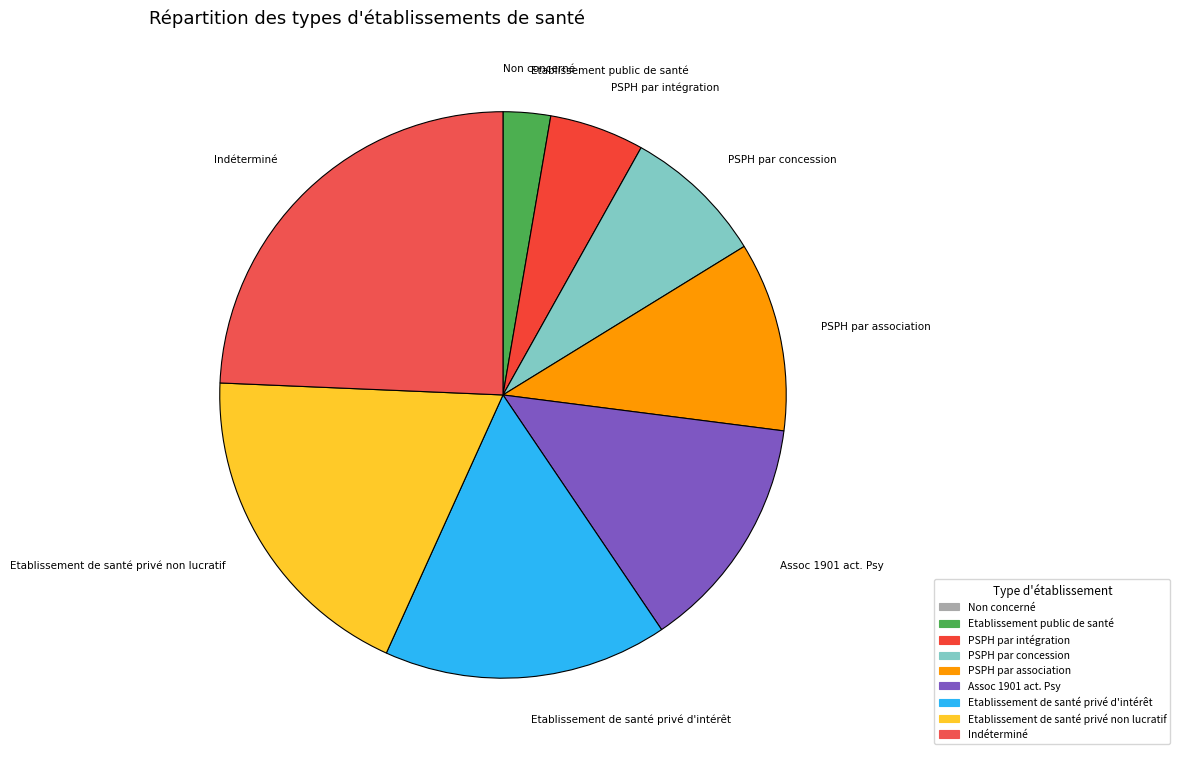

What is the largest slice in the pie chart?

Indéterminé